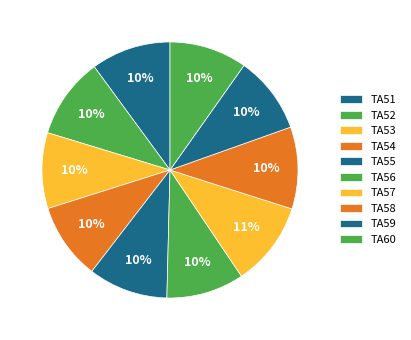

What percentage is NOT represented by TA51?

89.9%